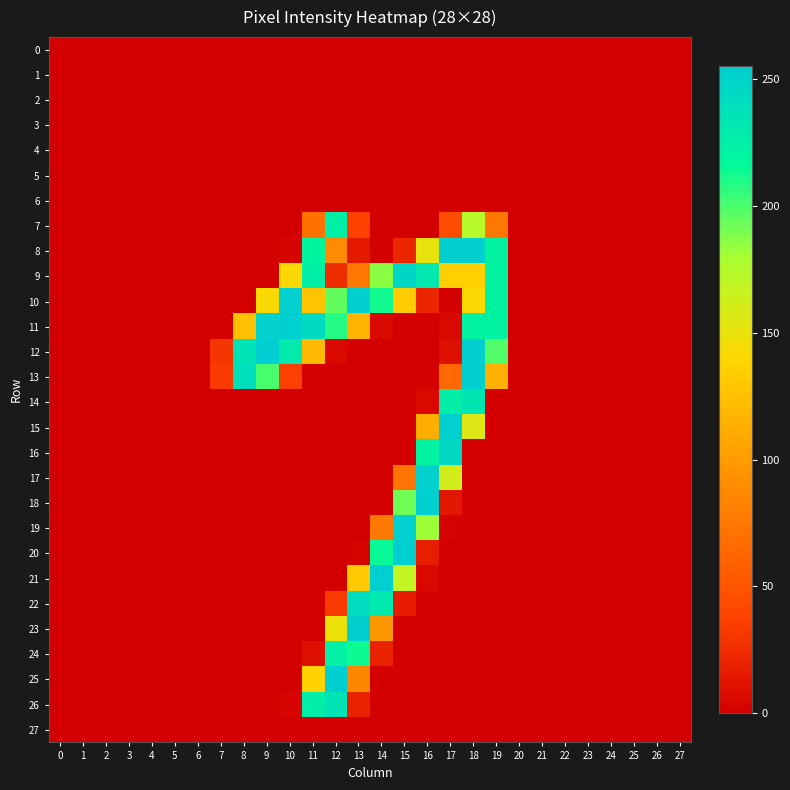

What is the total value across all series at 10?

921